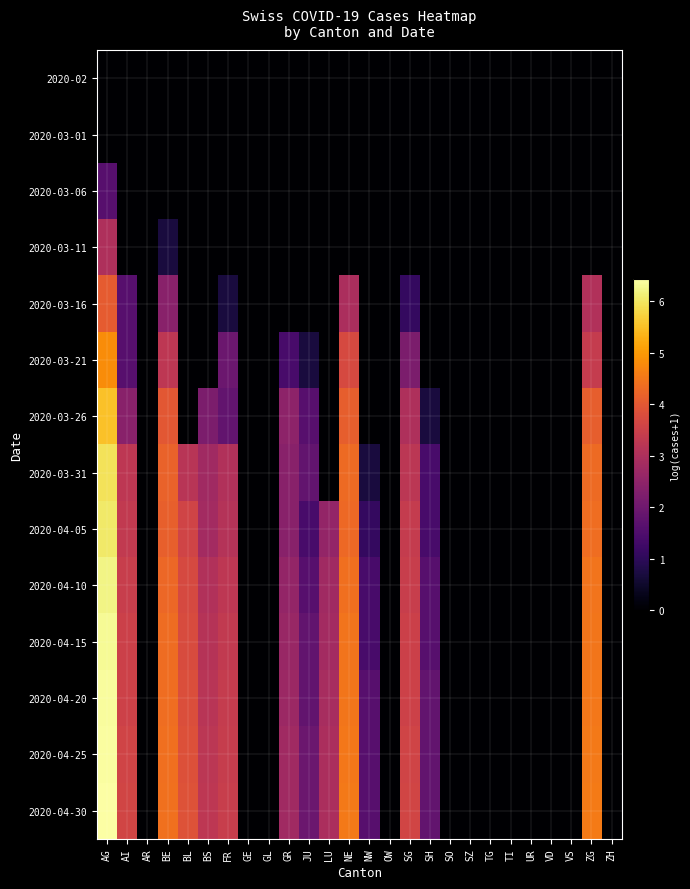

Reading left to right, extract all data points from this chart.

2020-02: AG=0.0	AI=0.0	AR=0.0	BE=0.0	BL=0.0	BS=0.0	FR=0.0	GE=0.0	GL=0.0	GR=0.0	JU=0.0	LU=0.0	NE=0.0	NW=0.0	OW=0.0	SG=0.0	SH=0.0	SO=0.0	SZ=0.0	TG=0.0	TI=0.0	UR=0.0	VD=0.0	VS=0.0	ZG=0.0	ZH=0.0
2020-03-01: AG=0.0	AI=0.0	AR=0.0	BE=0.0	BL=0.0	BS=0.0	FR=0.0	GE=0.0	GL=0.0	GR=0.0	JU=0.0	LU=0.0	NE=0.0	NW=0.0	OW=0.0	SG=0.0	SH=0.0	SO=0.0	SZ=0.0	TG=0.0	TI=0.0	UR=0.0	VD=0.0	VS=0.0	ZG=0.0	ZH=0.0
2020-03-06: AG=1.6	AI=0.0	AR=0.0	BE=0.0	BL=0.0	BS=0.0	FR=0.0	GE=0.0	GL=0.0	GR=0.0	JU=0.0	LU=0.0	NE=0.0	NW=0.0	OW=0.0	SG=0.0	SH=0.0	SO=0.0	SZ=0.0	TG=0.0	TI=0.0	UR=0.0	VD=0.0	VS=0.0	ZG=0.0	ZH=0.0
2020-03-11: AG=3.0	AI=0.0	AR=0.0	BE=0.7	BL=0.0	BS=0.0	FR=0.0	GE=0.0	GL=0.0	GR=0.0	JU=0.0	LU=0.0	NE=0.0	NW=0.0	OW=0.0	SG=0.0	SH=0.0	SO=0.0	SZ=0.0	TG=0.0	TI=0.0	UR=0.0	VD=0.0	VS=0.0	ZG=0.0	ZH=0.0
2020-03-16: AG=4.1	AI=1.6	AR=0.0	BE=2.4	BL=0.0	BS=0.0	FR=0.7	GE=0.0	GL=0.0	GR=0.0	JU=0.0	LU=0.0	NE=2.9	NW=0.0	OW=0.0	SG=1.1	SH=0.0	SO=0.0	SZ=0.0	TG=0.0	TI=0.0	UR=0.0	VD=0.0	VS=0.0	ZG=3.0	ZH=0.0
2020-03-21: AG=4.8	AI=1.6	AR=0.0	BE=3.3	BL=0.0	BS=0.0	FR=1.9	GE=0.0	GL=0.0	GR=1.4	JU=0.7	LU=0.0	NE=3.7	NW=0.0	OW=0.0	SG=2.2	SH=0.0	SO=0.0	SZ=0.0	TG=0.0	TI=0.0	UR=0.0	VD=0.0	VS=0.0	ZG=3.4	ZH=0.0
2020-03-26: AG=5.5	AI=2.4	AR=0.0	BE=4.0	BL=0.0	BS=2.2	FR=1.8	GE=0.0	GL=0.0	GR=2.5	JU=1.6	LU=0.0	NE=4.1	NW=0.0	OW=0.0	SG=3.0	SH=0.7	SO=0.0	SZ=0.0	TG=0.0	TI=0.0	UR=0.0	VD=0.0	VS=0.0	ZG=4.1	ZH=0.0
2020-03-31: AG=5.9	AI=3.3	AR=0.0	BE=4.2	BL=3.2	BS=2.8	FR=3.0	GE=0.0	GL=0.0	GR=2.4	JU=1.8	LU=0.0	NE=4.3	NW=0.7	OW=0.0	SG=3.2	SH=1.4	SO=0.0	SZ=0.0	TG=0.0	TI=0.0	UR=0.0	VD=0.0	VS=0.0	ZG=4.3	ZH=0.0
2020-04-05: AG=6.0	AI=3.3	AR=0.0	BE=4.1	BL=3.6	BS=2.8	FR=3.1	GE=0.0	GL=0.0	GR=2.4	JU=1.4	LU=2.6	NE=4.3	NW=1.1	OW=0.0	SG=3.4	SH=1.4	SO=0.0	SZ=0.0	TG=0.0	TI=0.0	UR=0.0	VD=0.0	VS=0.0	ZG=4.4	ZH=0.0
2020-04-10: AG=6.2	AI=3.4	AR=0.0	BE=4.3	BL=3.7	BS=3.0	FR=3.3	GE=0.0	GL=0.0	GR=2.6	JU=1.6	LU=2.8	NE=4.4	NW=1.4	OW=0.0	SG=3.4	SH=1.6	SO=0.0	SZ=0.0	TG=0.0	TI=0.0	UR=0.0	VD=0.0	VS=0.0	ZG=4.5	ZH=0.0
2020-04-15: AG=6.3	AI=3.5	AR=0.0	BE=4.3	BL=3.8	BS=3.1	FR=3.3	GE=0.0	GL=0.0	GR=2.6	JU=1.8	LU=2.8	NE=4.5	NW=1.4	OW=0.0	SG=3.5	SH=1.6	SO=0.0	SZ=0.0	TG=0.0	TI=0.0	UR=0.0	VD=0.0	VS=0.0	ZG=4.5	ZH=0.0
2020-04-20: AG=6.4	AI=3.5	AR=0.0	BE=4.4	BL=3.8	BS=3.2	FR=3.4	GE=0.0	GL=0.0	GR=2.7	JU=1.8	LU=2.9	NE=4.5	NW=1.6	OW=0.0	SG=3.5	SH=1.8	SO=0.0	SZ=0.0	TG=0.0	TI=0.0	UR=0.0	VD=0.0	VS=0.0	ZG=4.5	ZH=0.0
2020-04-25: AG=6.4	AI=3.6	AR=0.0	BE=4.4	BL=3.9	BS=3.2	FR=3.4	GE=0.0	GL=0.0	GR=2.8	JU=1.9	LU=2.9	NE=4.5	NW=1.6	OW=0.0	SG=3.6	SH=1.8	SO=0.0	SZ=0.0	TG=0.0	TI=0.0	UR=0.0	VD=0.0	VS=0.0	ZG=4.5	ZH=0.0
2020-04-30: AG=6.4	AI=3.6	AR=0.0	BE=4.4	BL=3.9	BS=3.3	FR=3.4	GE=0.0	GL=0.0	GR=2.8	JU=1.9	LU=2.9	NE=4.5	NW=1.6	OW=0.0	SG=3.6	SH=1.8	SO=0.0	SZ=0.0	TG=0.0	TI=0.0	UR=0.0	VD=0.0	VS=0.0	ZG=4.6	ZH=0.0